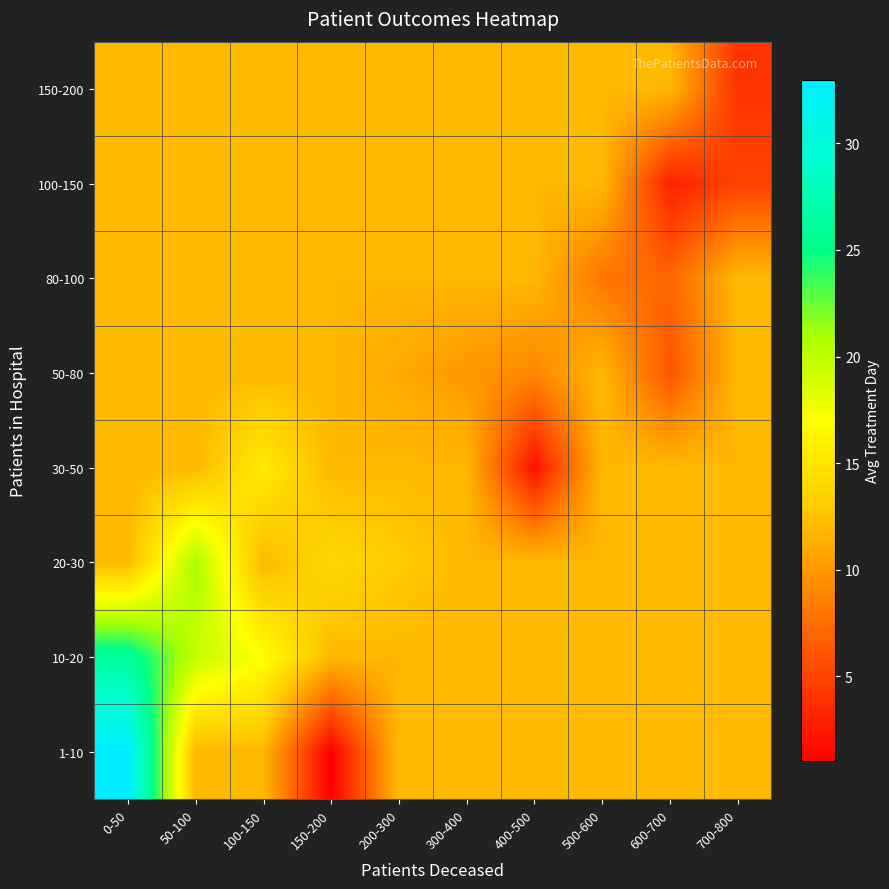

What is the difference between the highest and lowest values at 150-200?

13.0